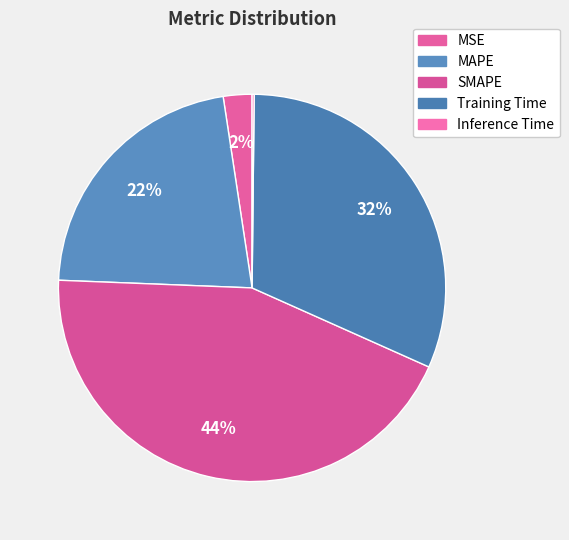

To the nearest percent, what percentage of the pie is MAPE?

22%